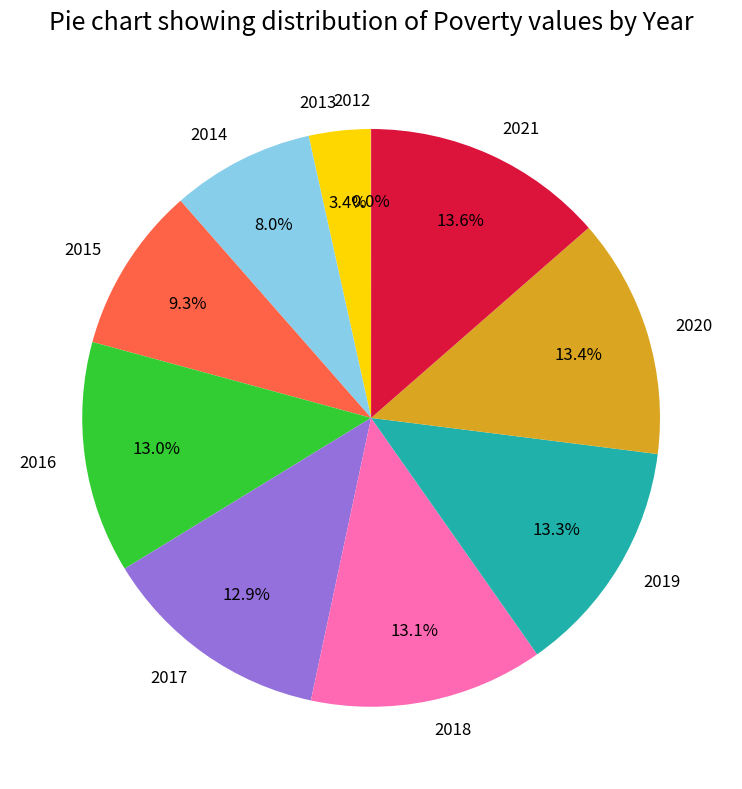

Is the sum of 2021 and 2014 greater than half?

No